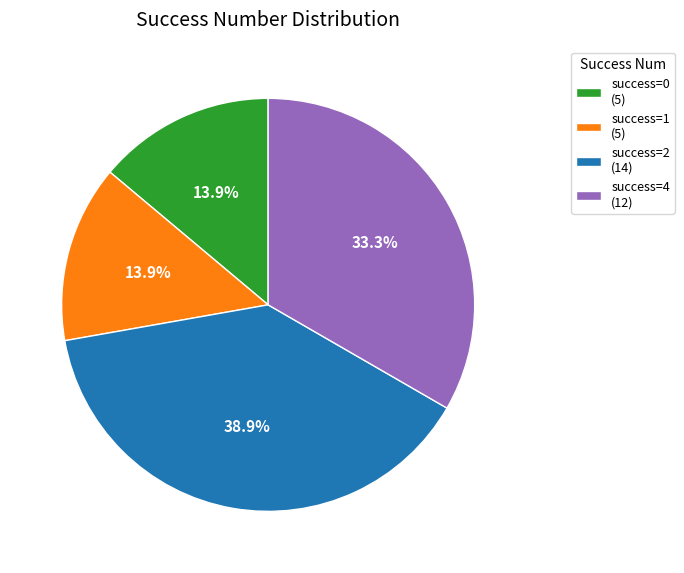

Is there any slice that represents more than half of the pie?

No